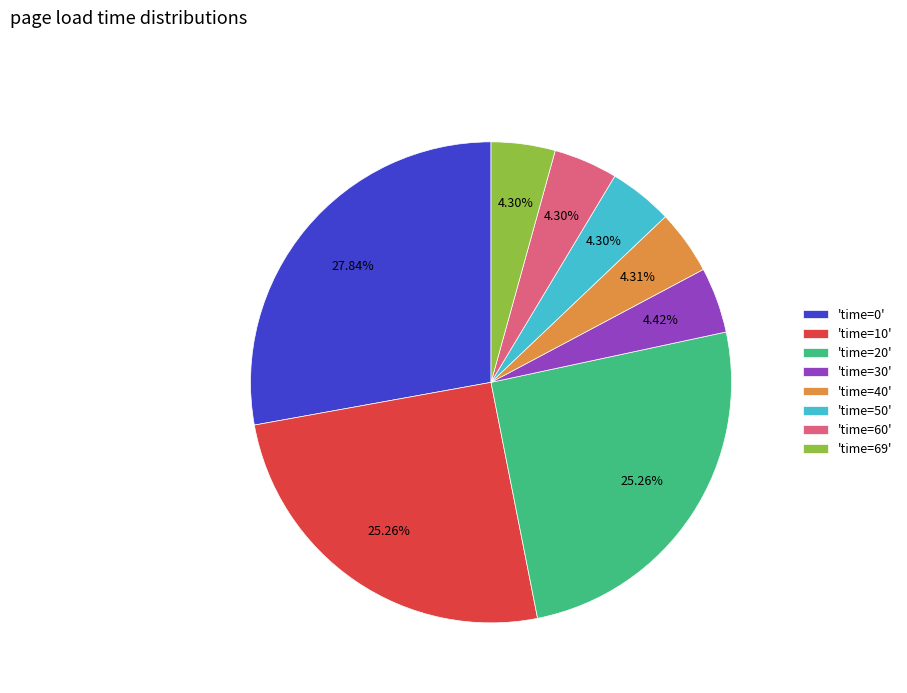

Do 'time=10' and 'time=69' together represent more than half of the pie?

No